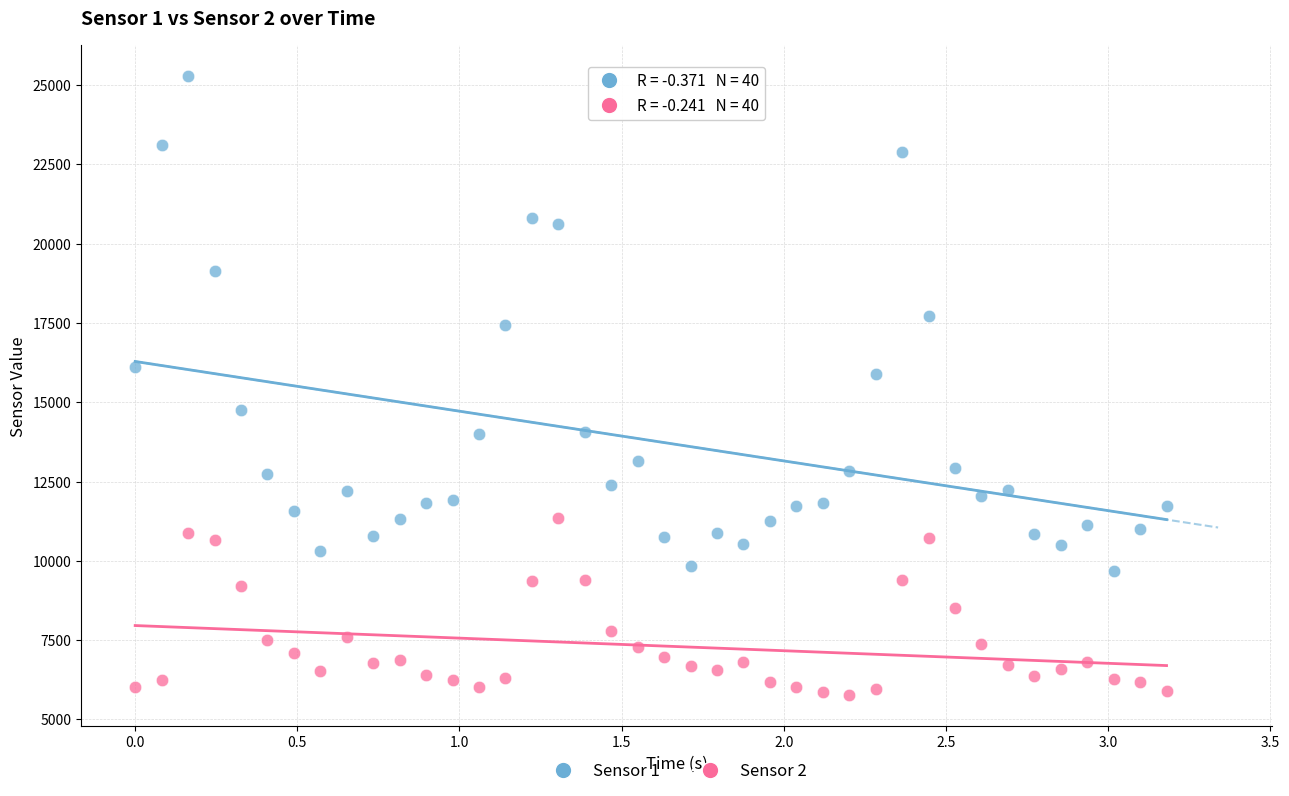

What are all the series names shown in the legend?

Sensor 1, Sensor 2